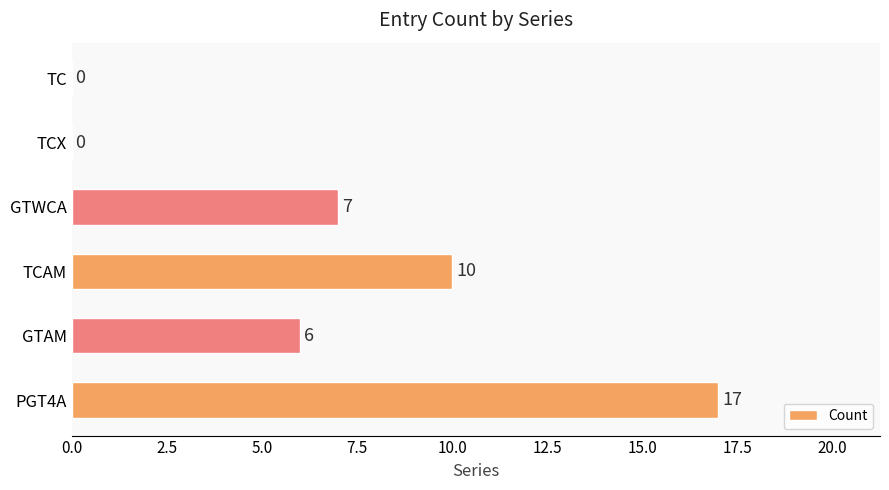

Is it true that the value at GTWCA is 7?

True